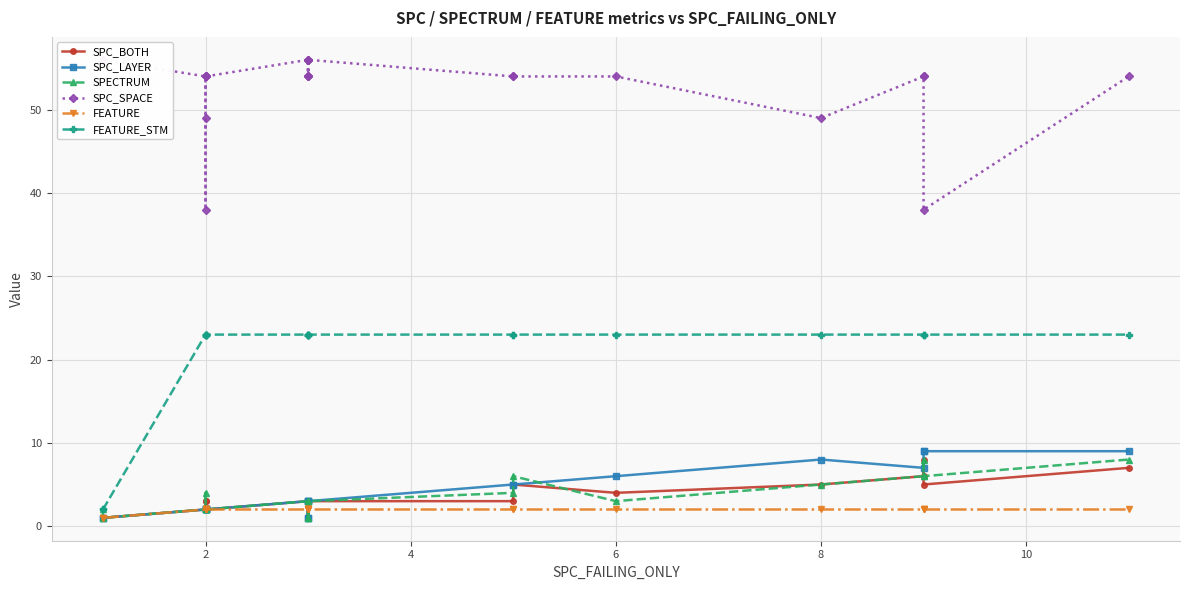

Count the number of categories in the chart.

22